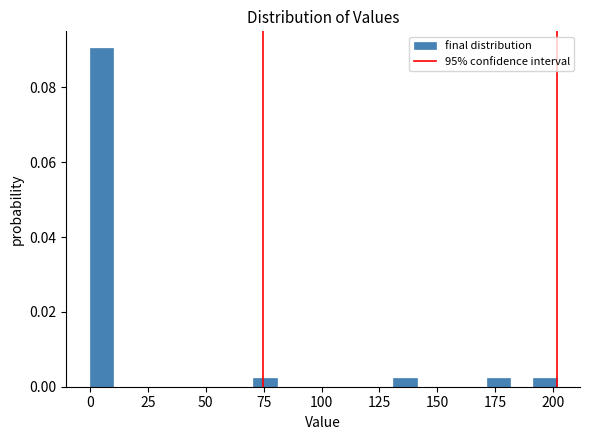

Around what value on the x-axis is the tallest bar? Give the approximate position of its centre, as read against the axis.

5